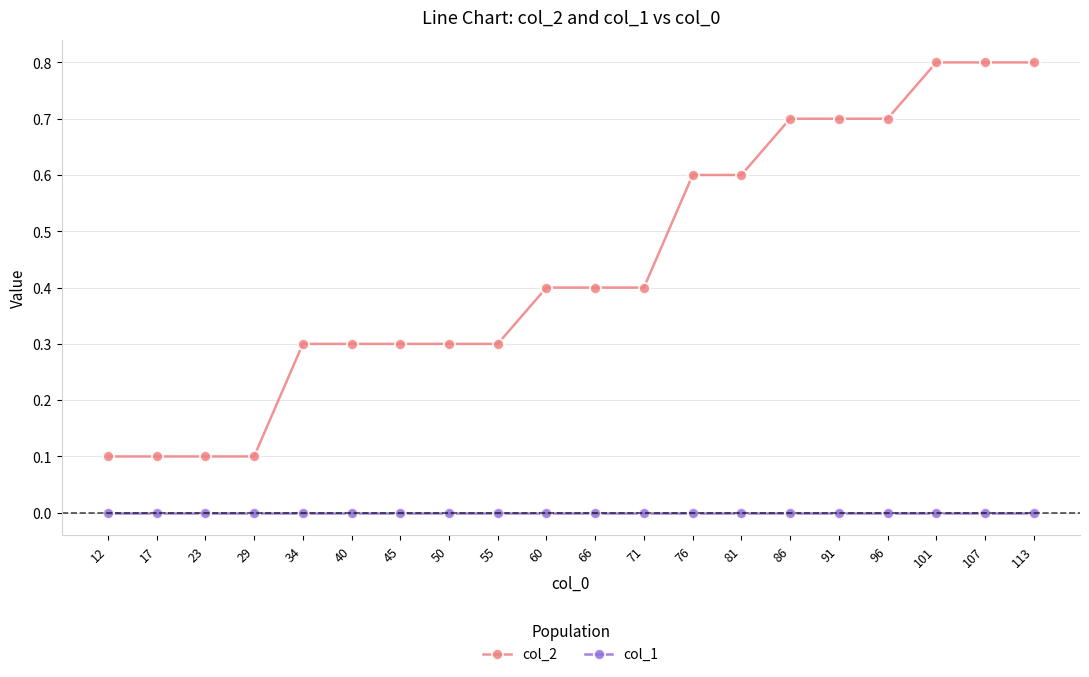

Reading left to right, list all the values displayed in this chart.

col_2: 0.1	0.1	0.1	0.1	0.3	0.3	0.3	0.3	0.3	0.4	0.4	0.4	0.6	0.6	0.7	0.7	0.7	0.8	0.8	0.8
col_1: 0.0	0.0	0.0	0.0	0.0	0.0	0.0	0.0	0.0	0.0	0.0	0.0	0.0	0.0	0.0	0.0	0.0	0.0	0.0	0.0